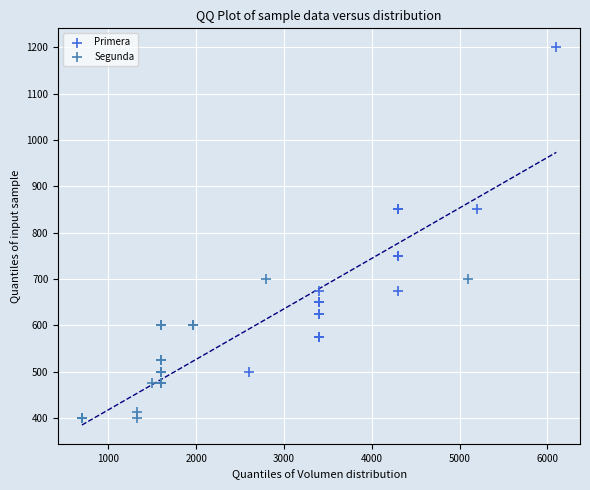

Which series contains the highest Y value?

Primera